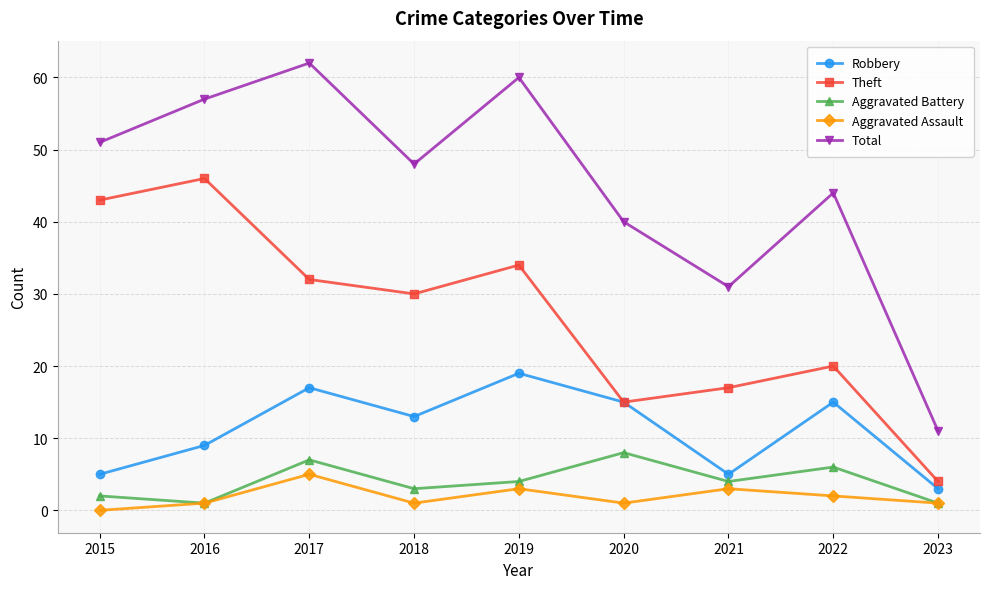

How many lines are shown in the chart?

5